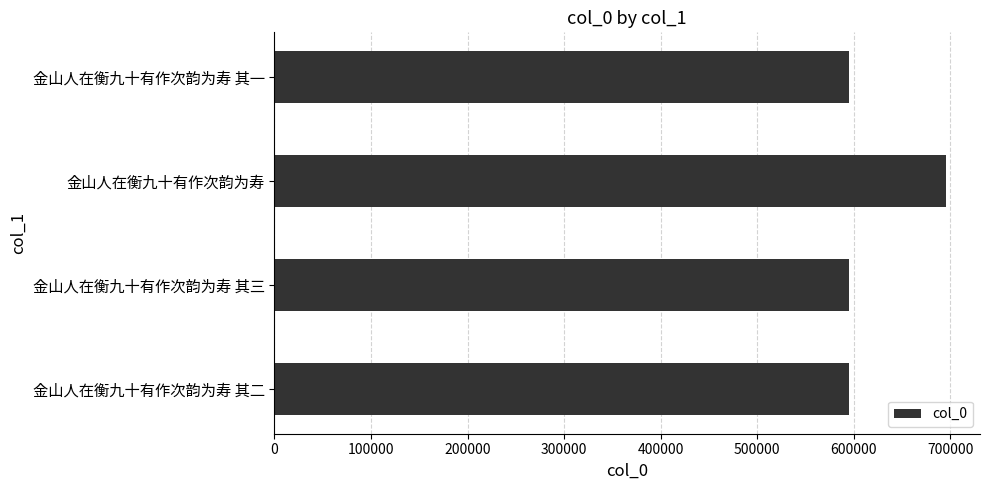

The value at 金山人在衡九十有作次韵为寿 is 695774. True or false?

True